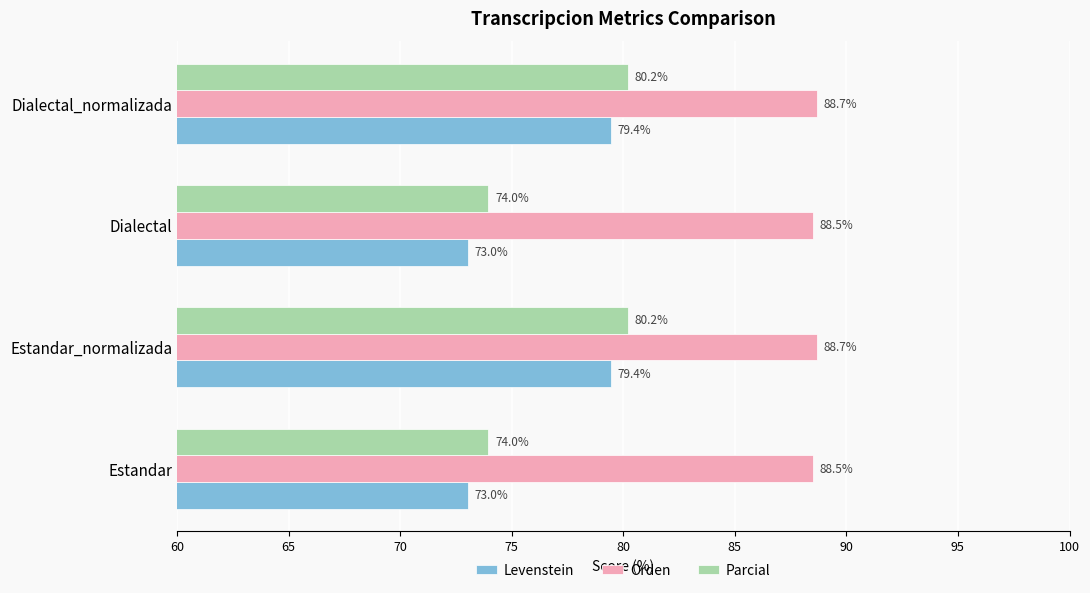

At how many categories does at least one series exceed 73?

4